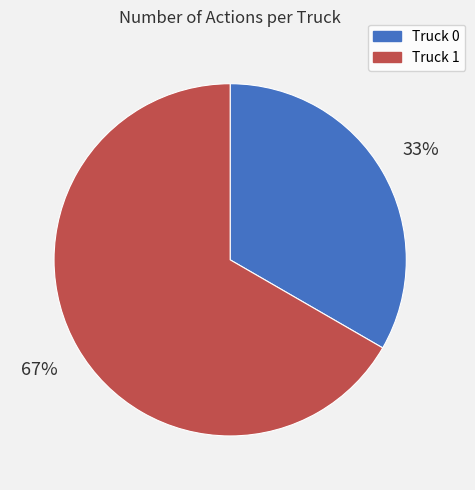

Is the sum of Truck 1 and Truck 0 greater than half?

Yes